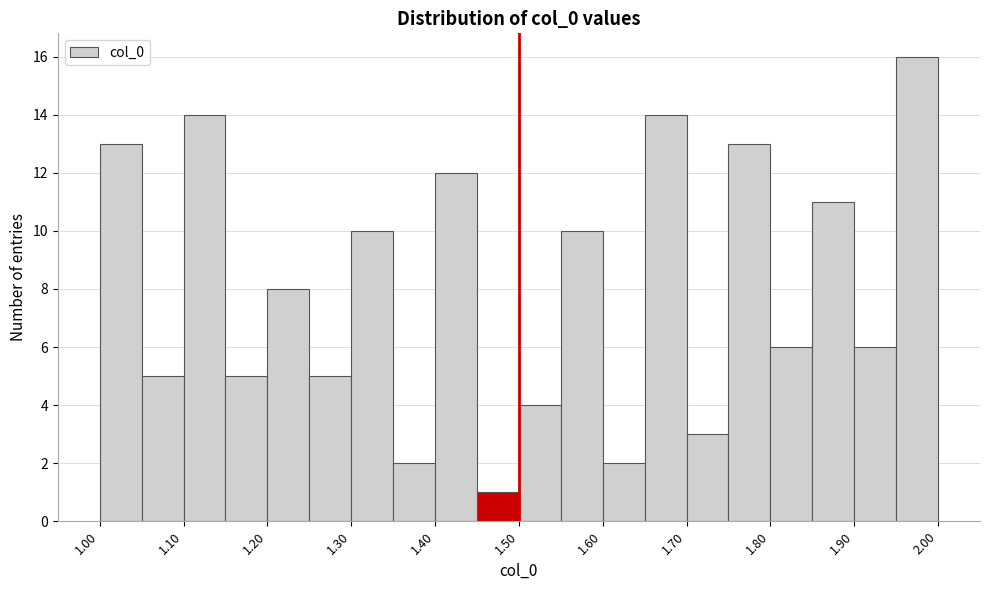

Reading left to right, list every bar in this chart as the range it spans on the x-axis followed by its height. Neither the bar edges nor the heights are printed on the chart, so give them approximately, as read against the axes.

1.00 to 1.05: 13
1.05 to 1.10: 5
1.10 to 1.15: 14
1.15 to 1.20: 5
1.20 to 1.25: 8
1.25 to 1.30: 5
1.30 to 1.35: 10
1.35 to 1.40: 2
1.40 to 1.45: 12
1.45 to 1.50: 1
1.50 to 1.55: 4
1.55 to 1.60: 10
1.60 to 1.65: 2
1.65 to 1.70: 14
1.70 to 1.75: 3
1.75 to 1.80: 13
1.80 to 1.85: 6
1.85 to 1.90: 11
1.90 to 1.95: 6
1.95 to 2.00: 16